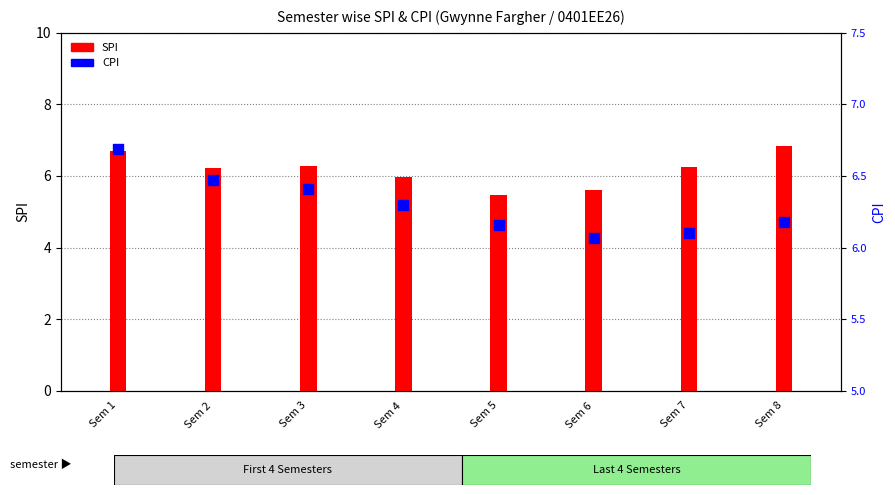

Is the value of CPI at Sem 7 greater than the value of SPI at Sem 1?

No